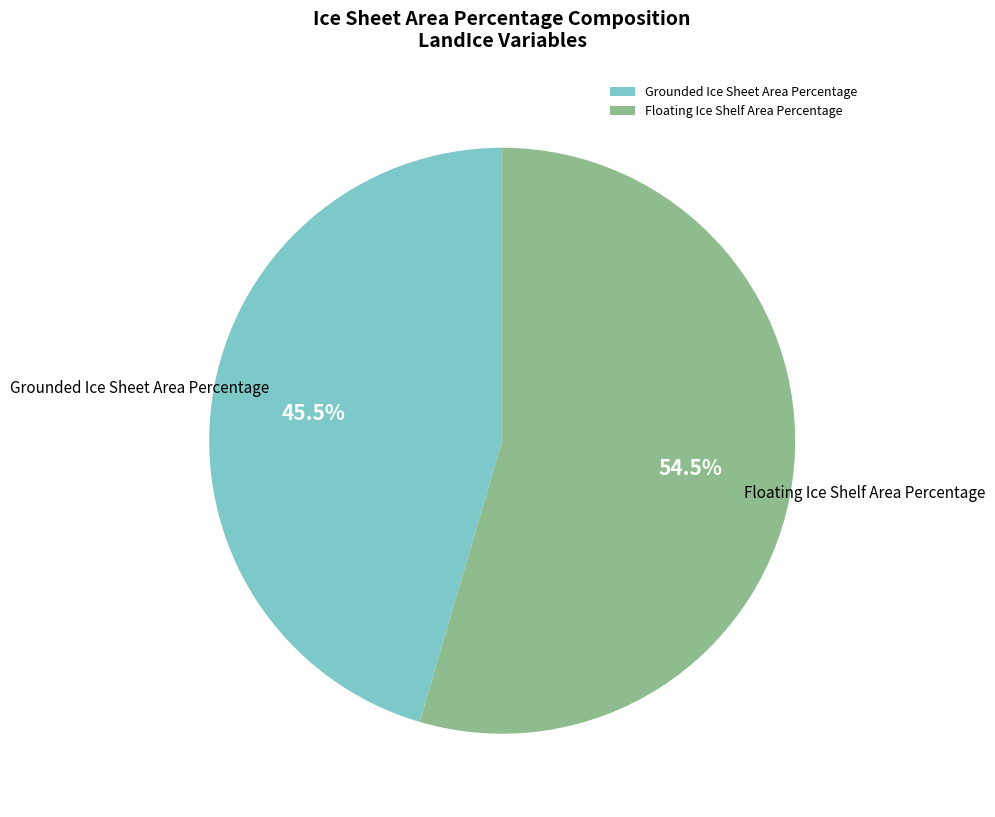

Combined, do Floating Ice Shelf Area Percentage and Grounded Ice Sheet Area Percentage account for over 50%?

Yes